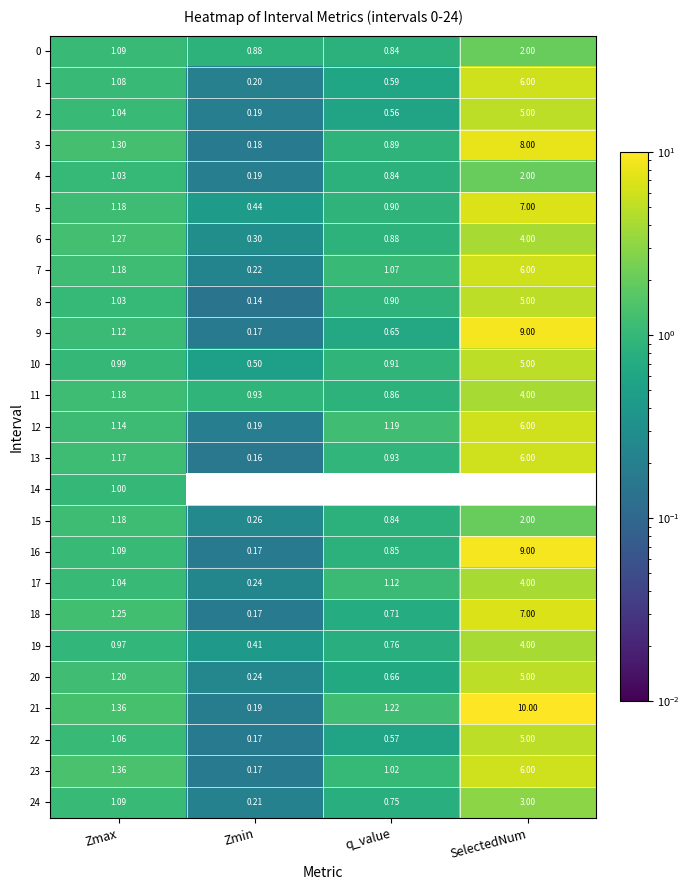

List the labels in order of 21 value, largest first.

SelectedNum, Zmax, q_value, Zmin